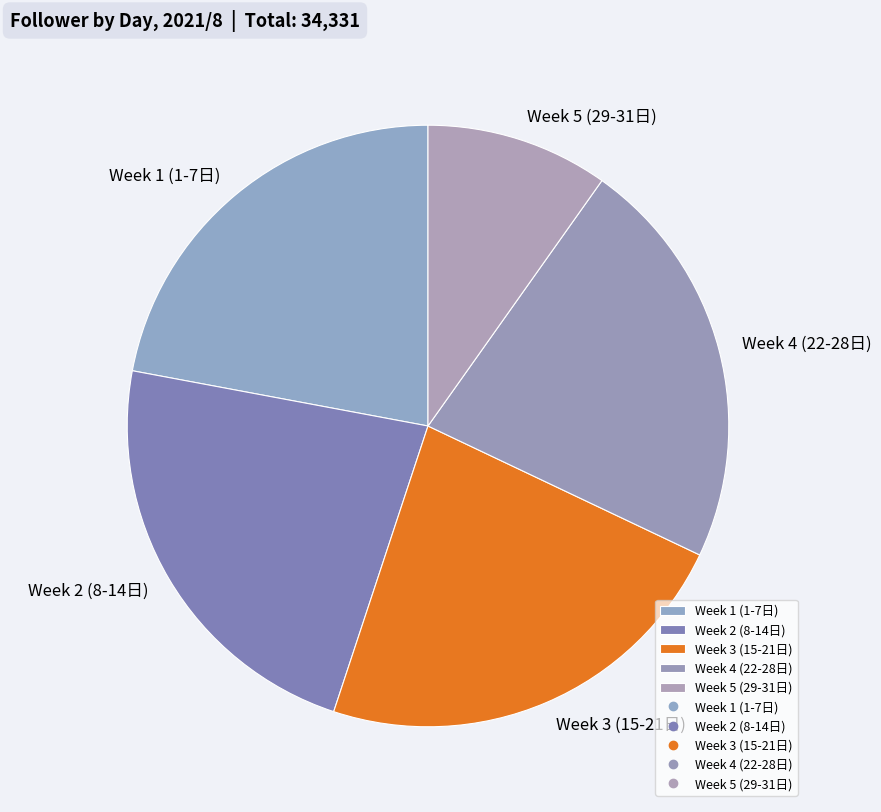

Does any single category account for the majority?

No